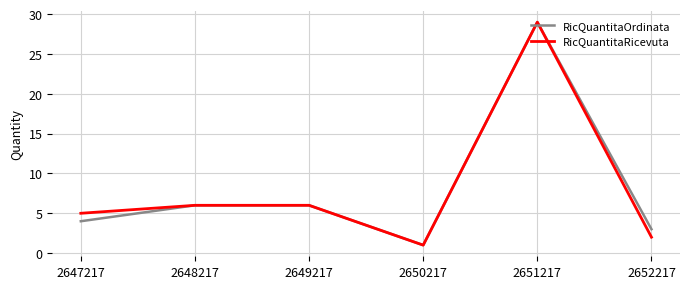

The RicQuantitaRicevuta series shows 3 at 2649217. True or false?

False